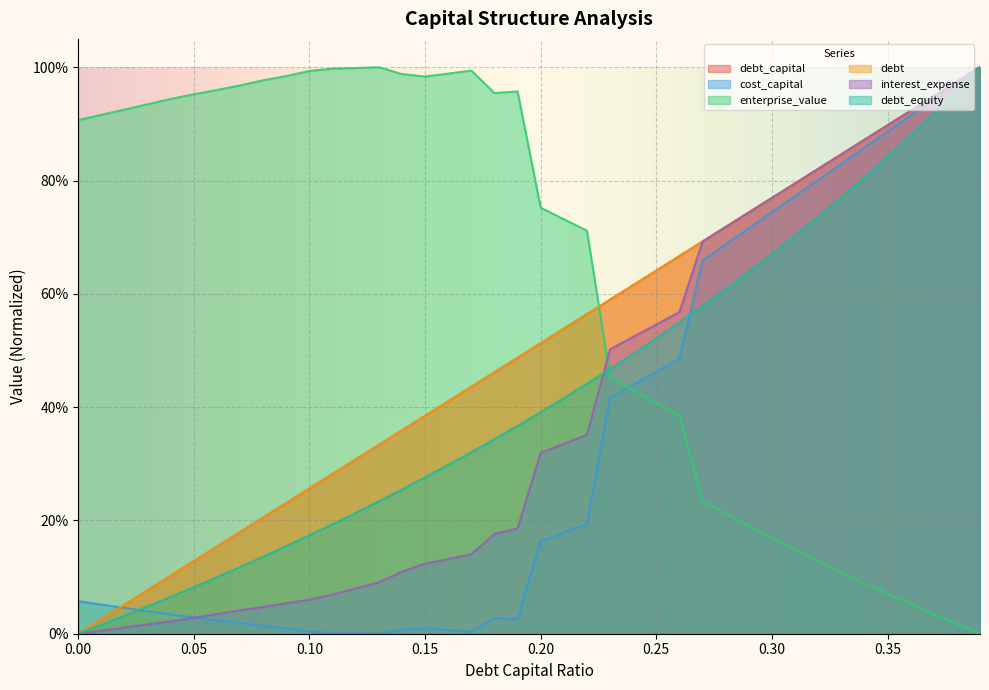

The value of debt_capital at 0.22 is 0.6. True or false?

True